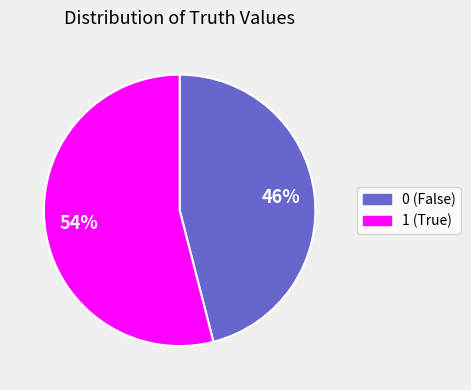

Does 0 represent more than half of the total?

No